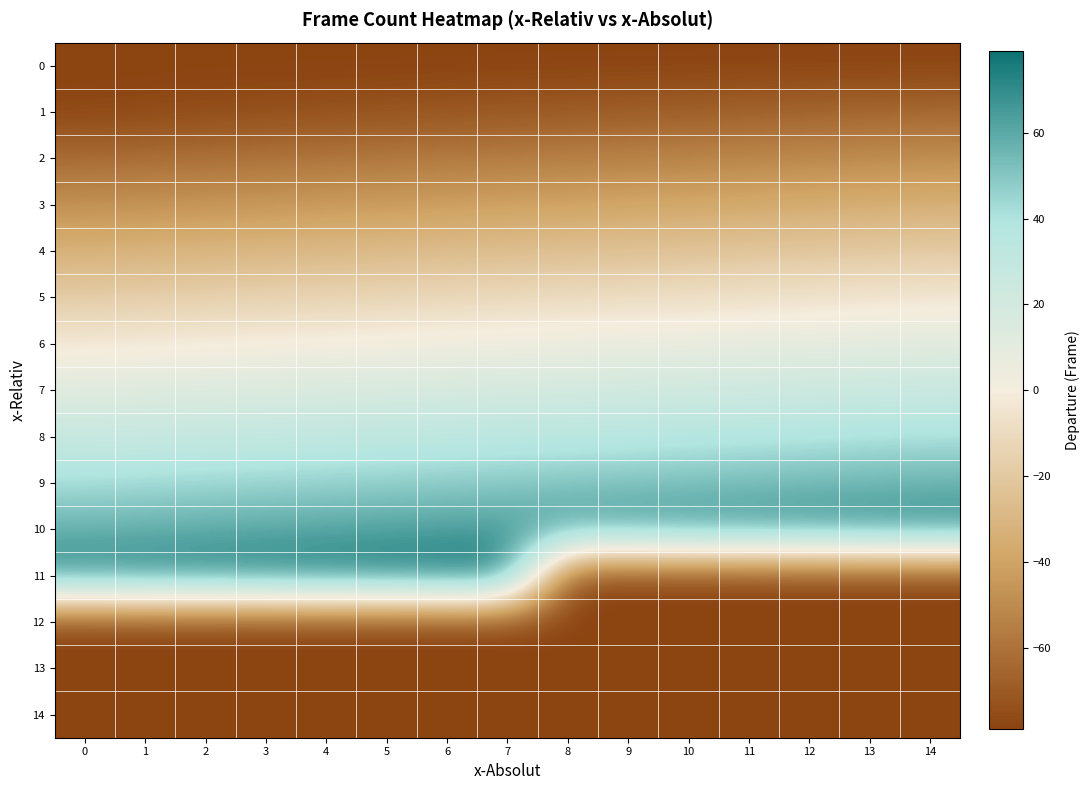

Which label corresponds to the largest value in the chart?

7